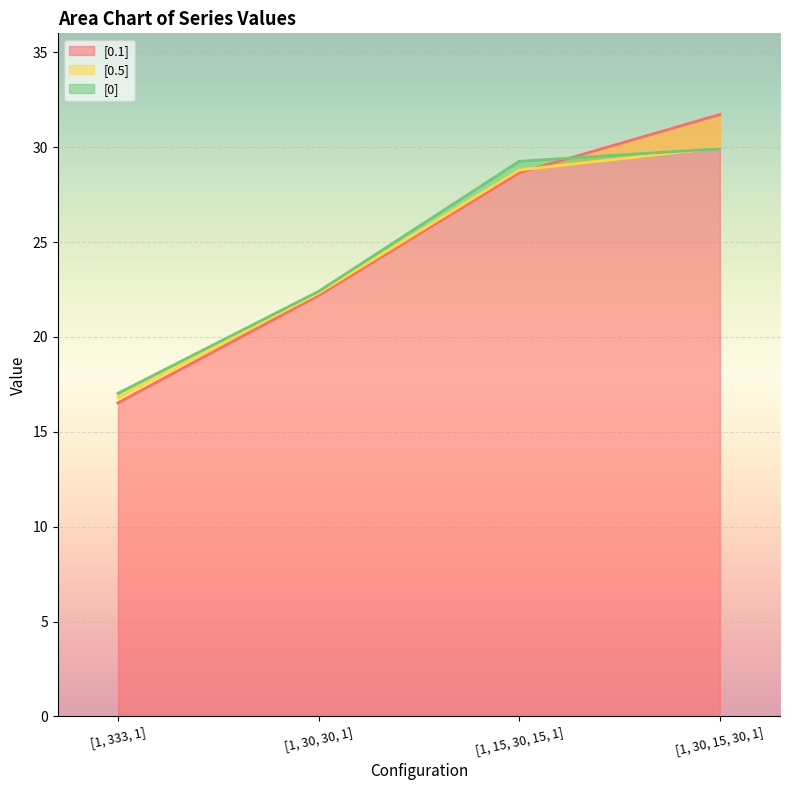

True or false: [0] has more than 1 interior local peaks.

False